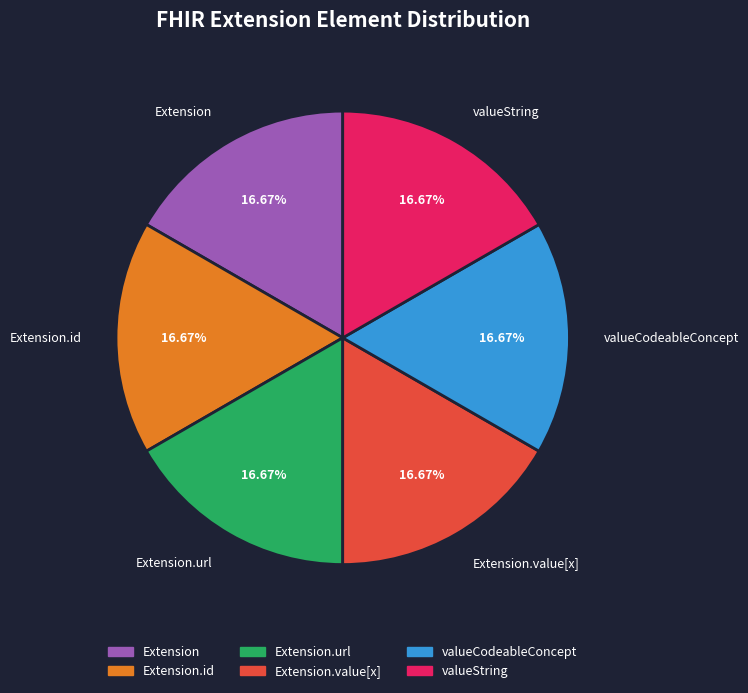

Do valueCodeableConcept and Extension.value[x] together represent more than half of the pie?

No